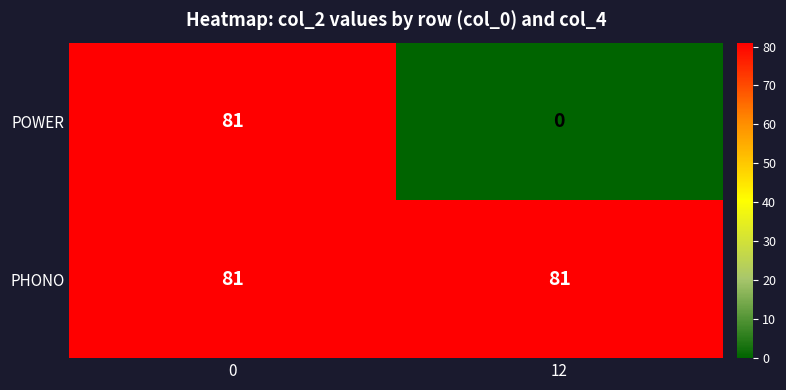

The PHONO series shows 81 at 0. True or false?

True